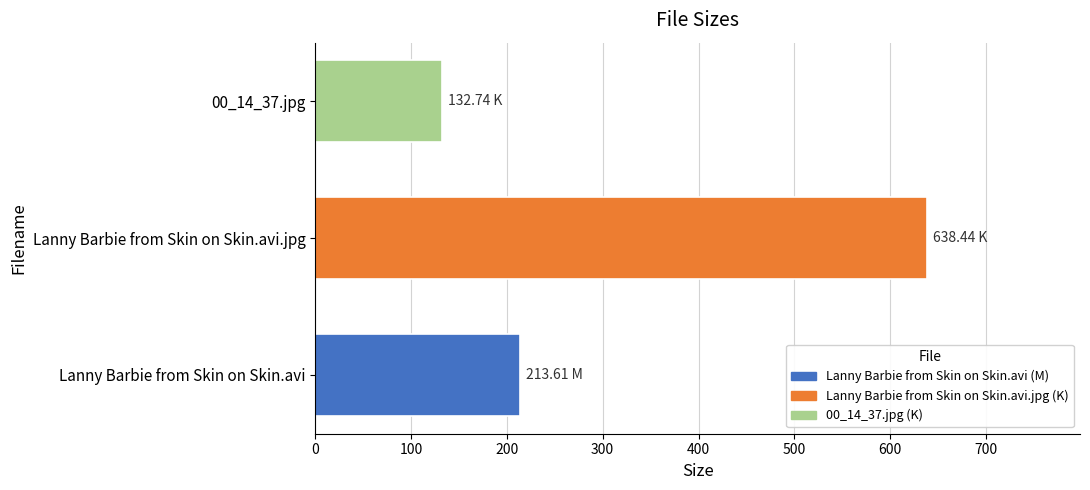

What is the greatest value displayed?

638.4